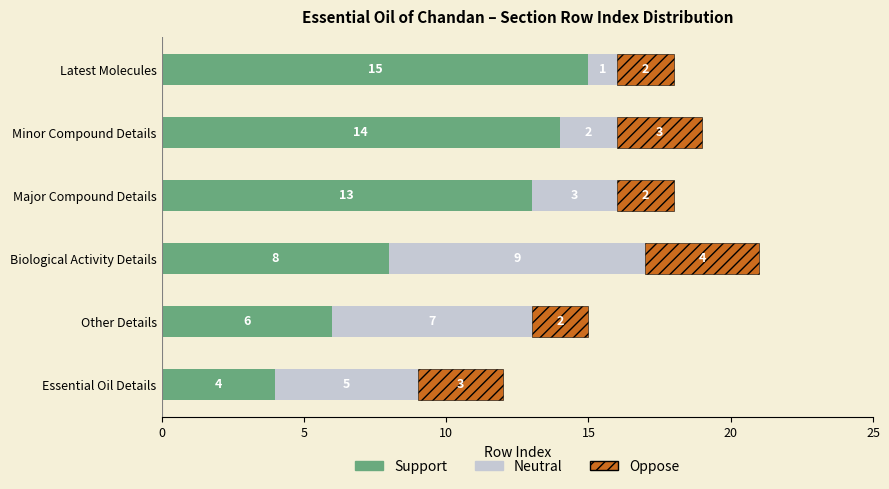

Rank the categories by Support value from lowest to highest.

Essential Oil Details, Other Details, Biological Activity Details, Major Compound Details, Minor Compound Details, Latest Molecules